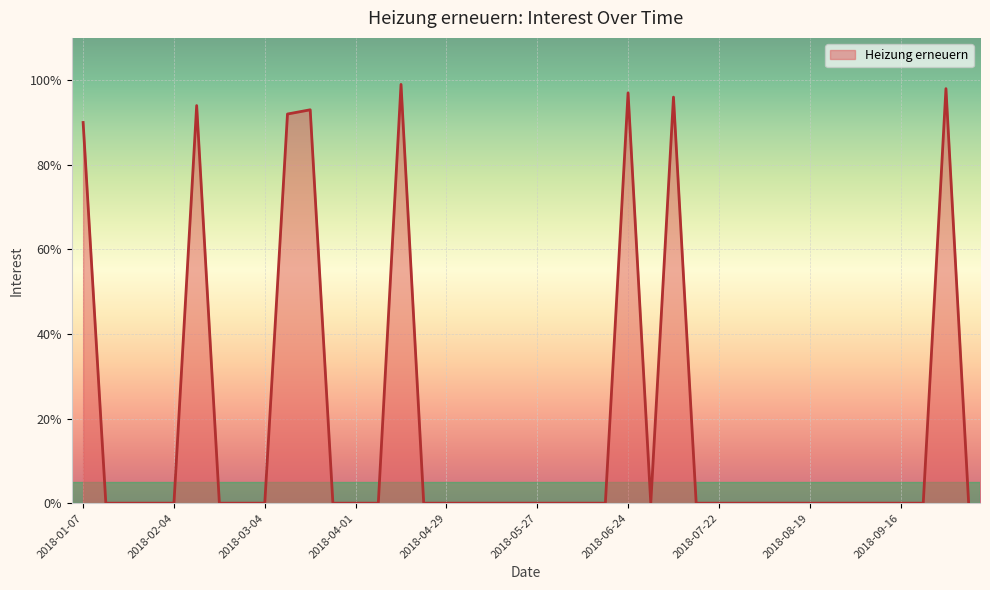

Reading right to left, what are all the values shown in this chart?

0	98	0	0	0	0	0	0	0	0	0	0	0	96	0	97	0	0	0	0	0	0	0	0	0	99	0	0	0	93	92	0	0	0	94	0	0	0	0	90